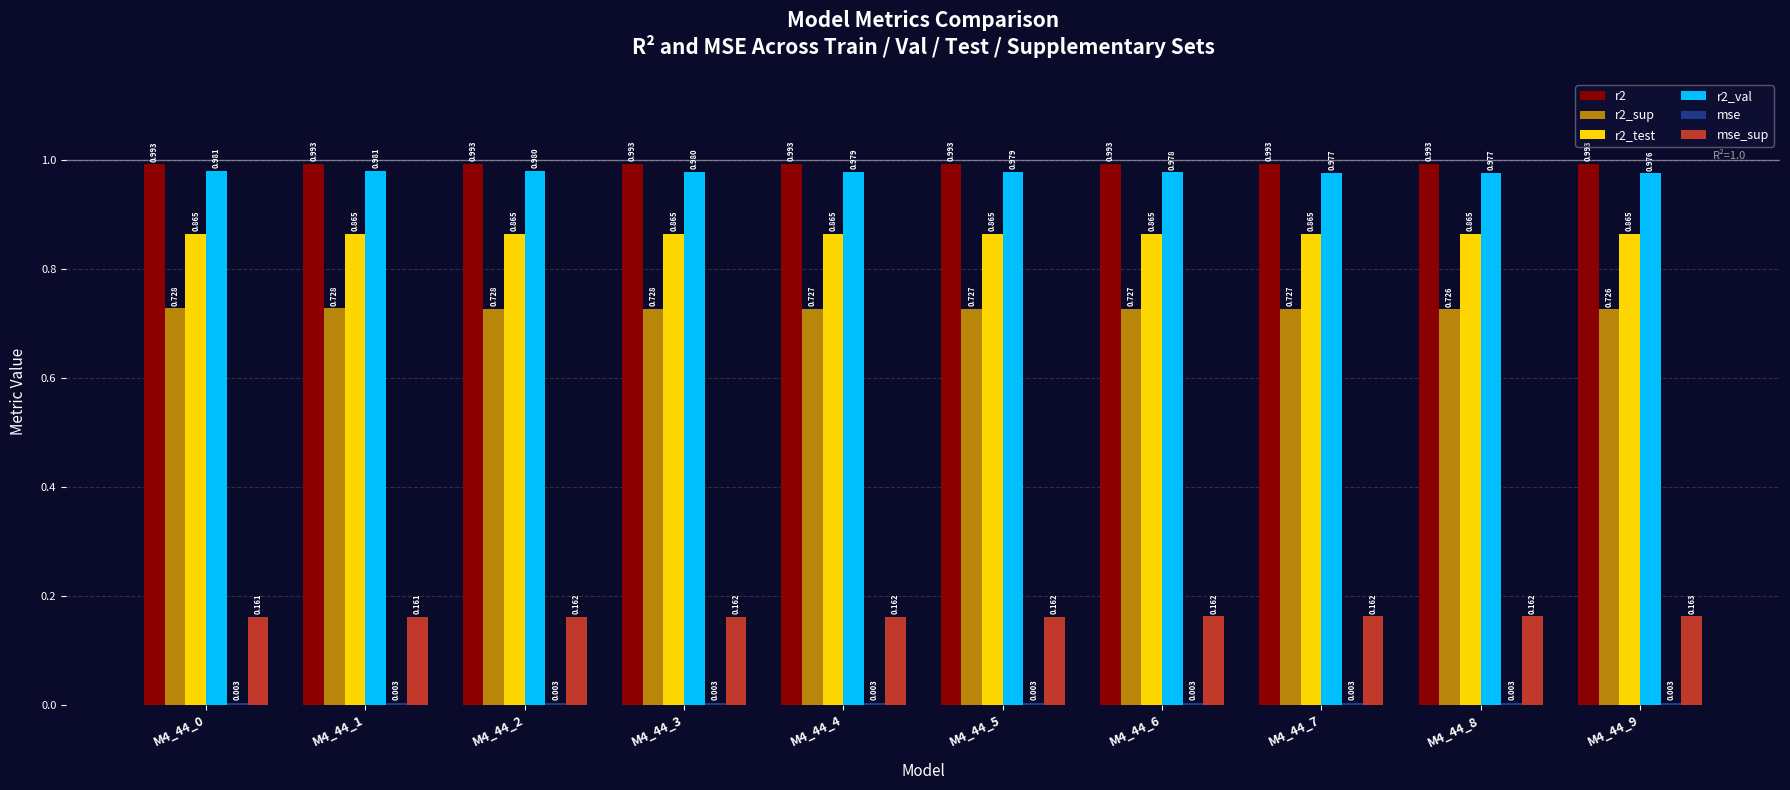

Reading left to right, list all the values displayed in this chart.

r2: M4_44_0=1.0	M4_44_1=1.0	M4_44_2=1.0	M4_44_3=1.0	M4_44_4=1.0	M4_44_5=1.0	M4_44_6=1.0	M4_44_7=1.0	M4_44_8=1.0	M4_44_9=1.0
r2_sup: M4_44_0=0.7	M4_44_1=0.7	M4_44_2=0.7	M4_44_3=0.7	M4_44_4=0.7	M4_44_5=0.7	M4_44_6=0.7	M4_44_7=0.7	M4_44_8=0.7	M4_44_9=0.7
r2_test: M4_44_0=0.9	M4_44_1=0.9	M4_44_2=0.9	M4_44_3=0.9	M4_44_4=0.9	M4_44_5=0.9	M4_44_6=0.9	M4_44_7=0.9	M4_44_8=0.9	M4_44_9=0.9
r2_val: M4_44_0=1.0	M4_44_1=1.0	M4_44_2=1.0	M4_44_3=1.0	M4_44_4=1.0	M4_44_5=1.0	M4_44_6=1.0	M4_44_7=1.0	M4_44_8=1.0	M4_44_9=1.0
mse: M4_44_0=0.0	M4_44_1=0.0	M4_44_2=0.0	M4_44_3=0.0	M4_44_4=0.0	M4_44_5=0.0	M4_44_6=0.0	M4_44_7=0.0	M4_44_8=0.0	M4_44_9=0.0
mse_sup: M4_44_0=0.2	M4_44_1=0.2	M4_44_2=0.2	M4_44_3=0.2	M4_44_4=0.2	M4_44_5=0.2	M4_44_6=0.2	M4_44_7=0.2	M4_44_8=0.2	M4_44_9=0.2